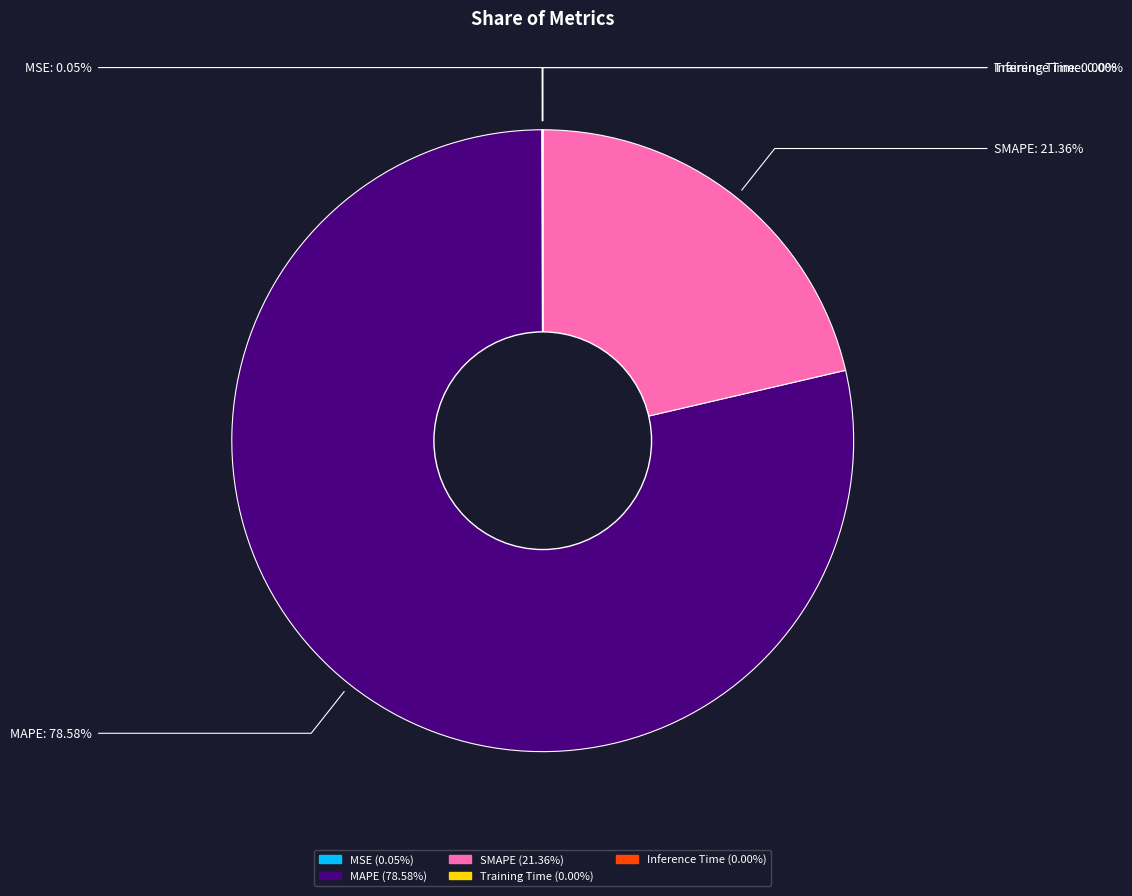

To the nearest percent, what is the difference between the largest and smallest slice percentages?

79%